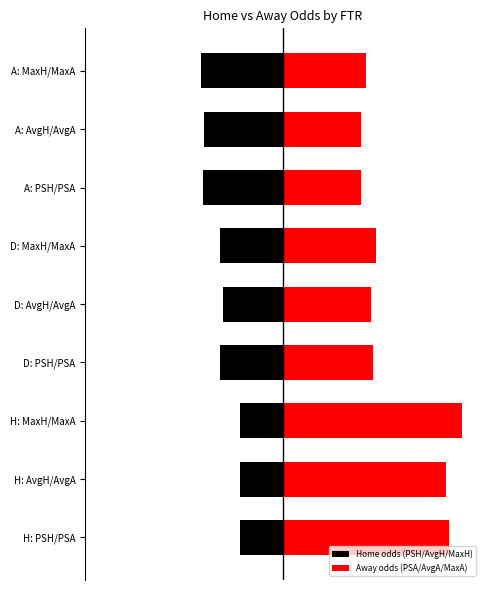

The Home odds (PSH/AvgH/MaxH) series shows -3.3 at A: MaxH/MaxA. True or false?

True